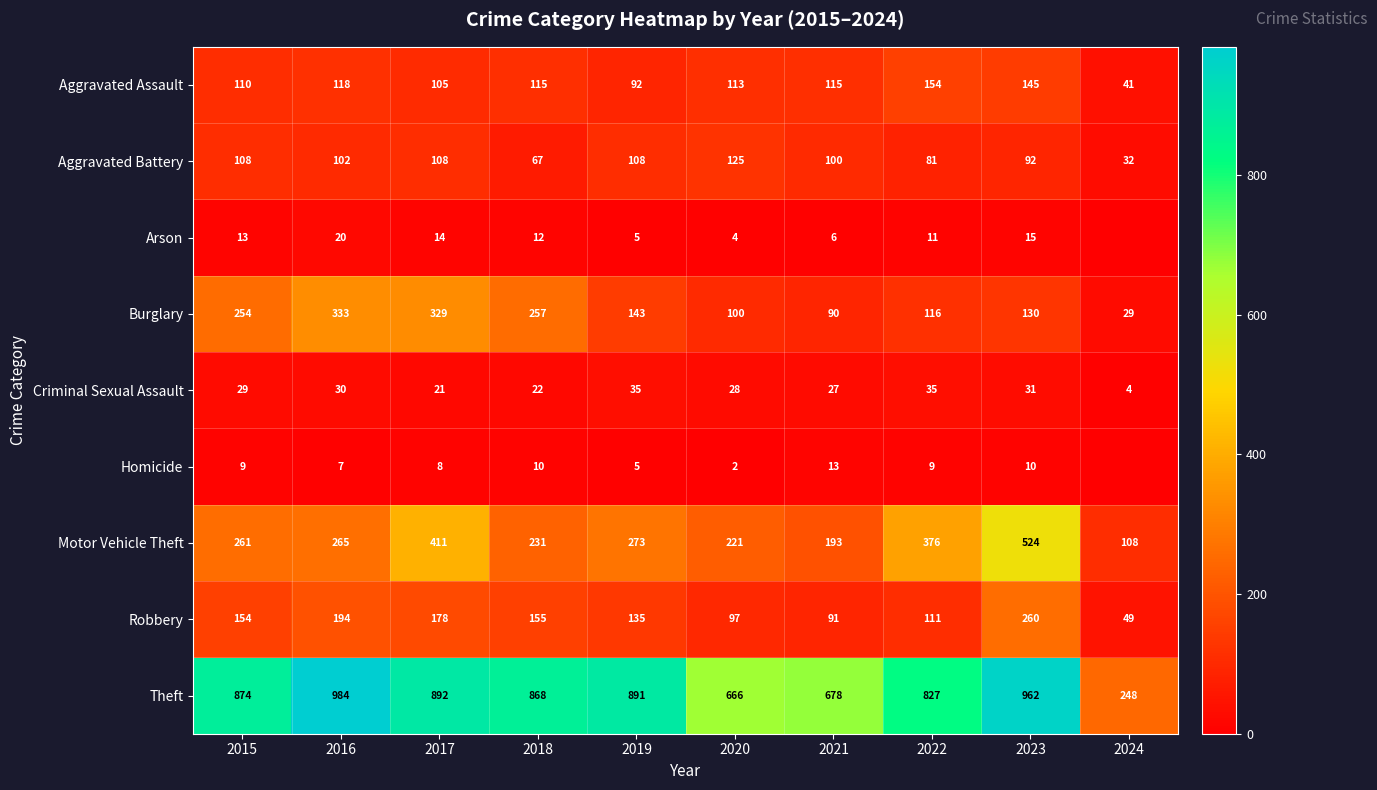

What is the difference between the second highest and minimum values in the Theft series?

714